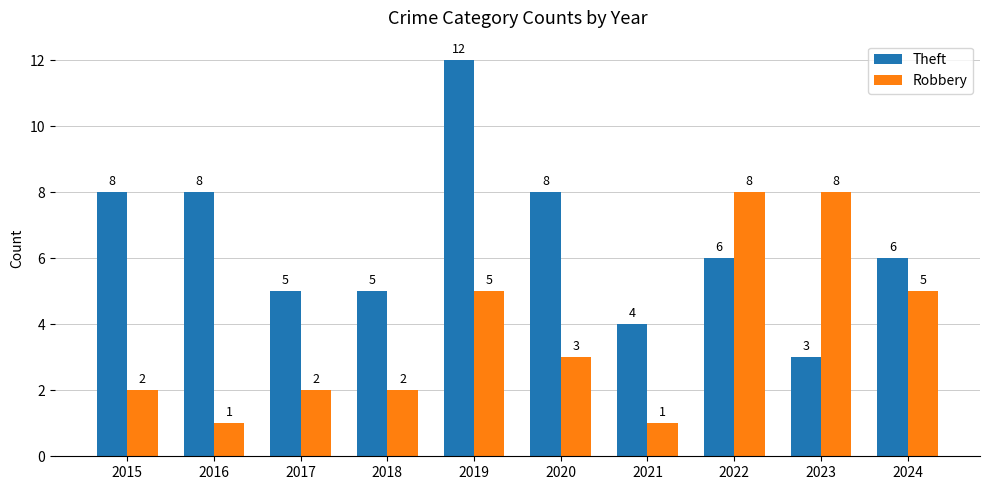

Is the value of Robbery at 2021 greater than the value of Theft at 2018?

No